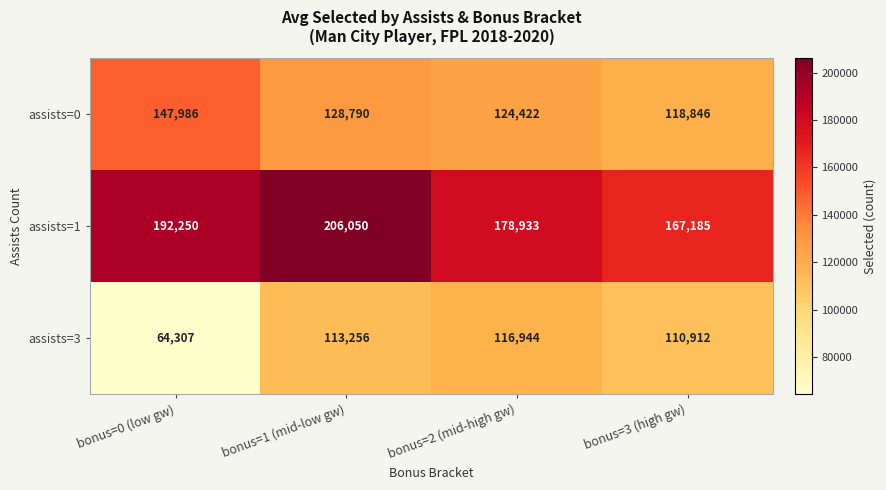

How many series are shown in this chart?

3